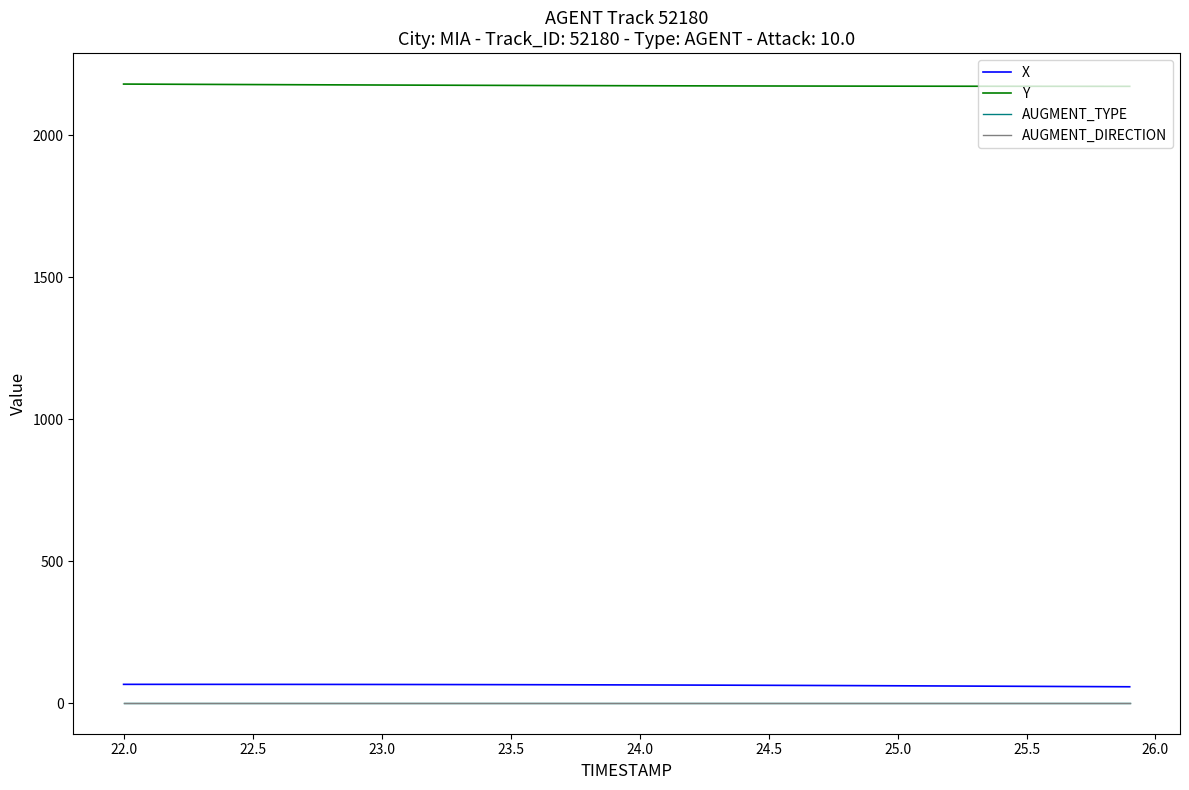

True or false: AUGMENT_TYPE and X cross at least once.

False